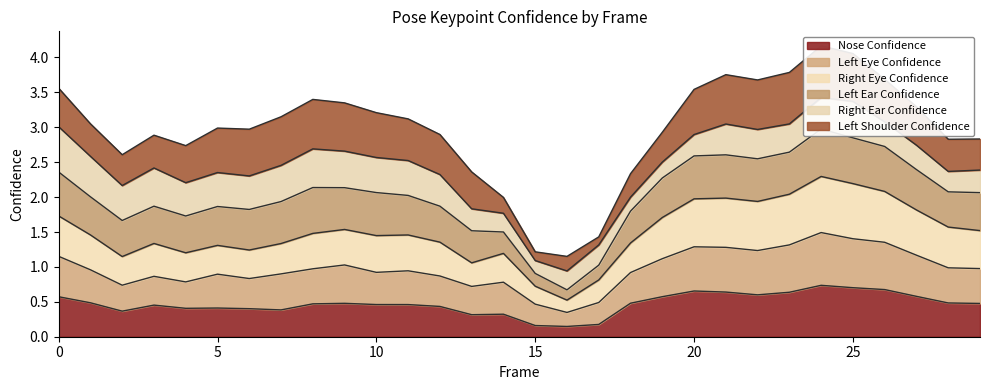

True or false: a_right_eye_confidence and a_left_eye_confidence intersect in this chart.

False